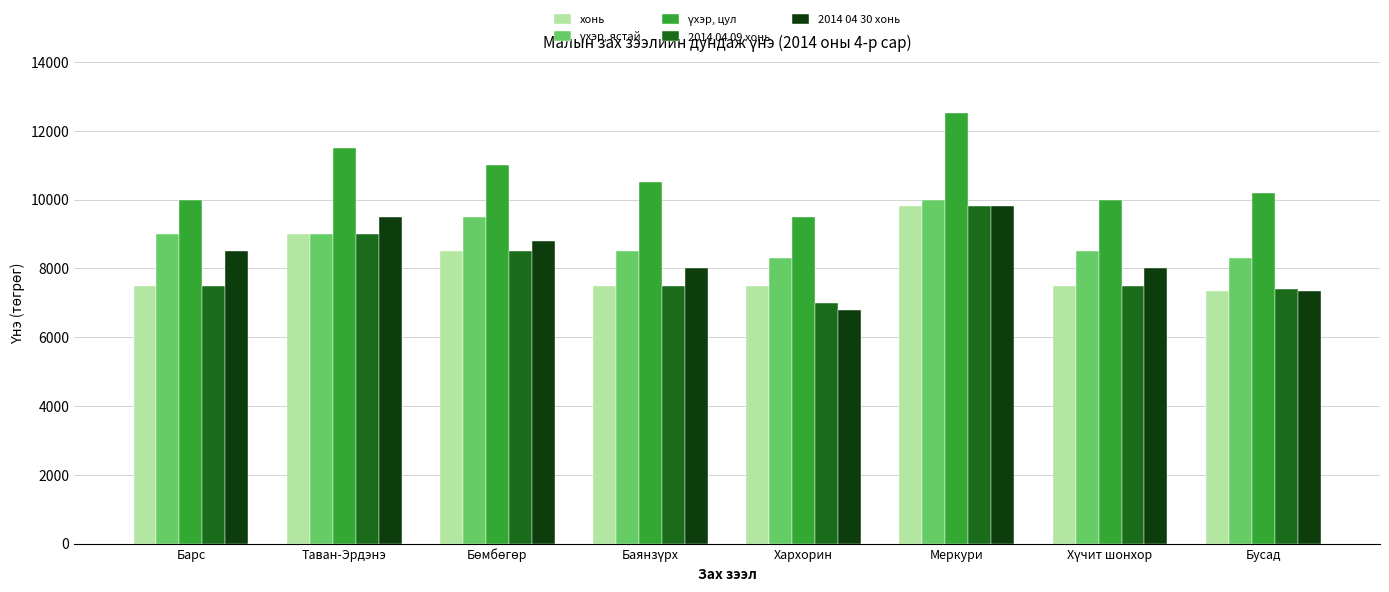

How many series are shown in this chart?

5